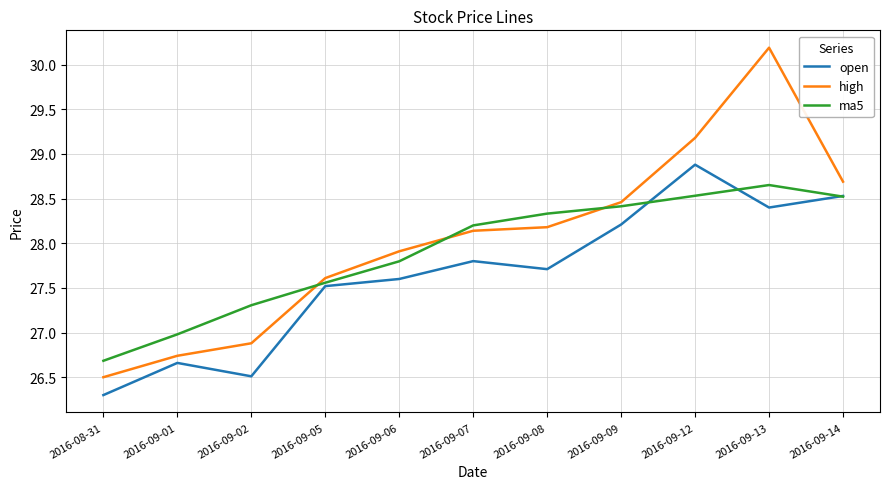

At which category does the chart reach its minimum across all series?

2016-08-31